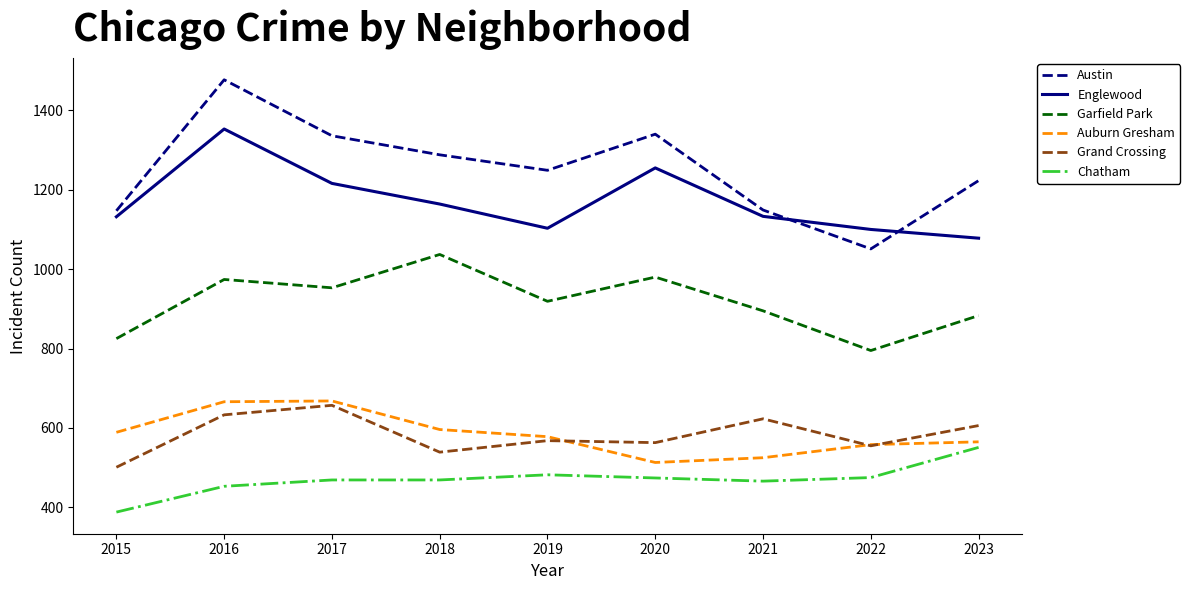

What is the approximate value of Grand Crossing at 2016, to the nearest 50?

650